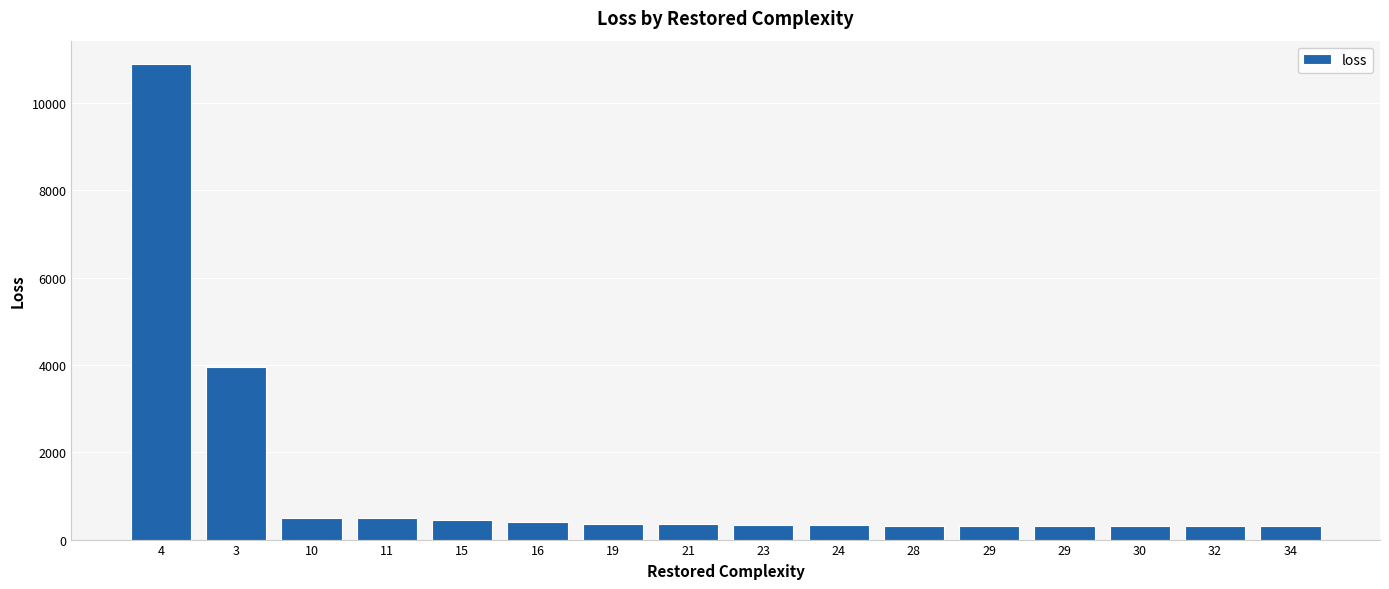

What value does the data have at 16?

394.0